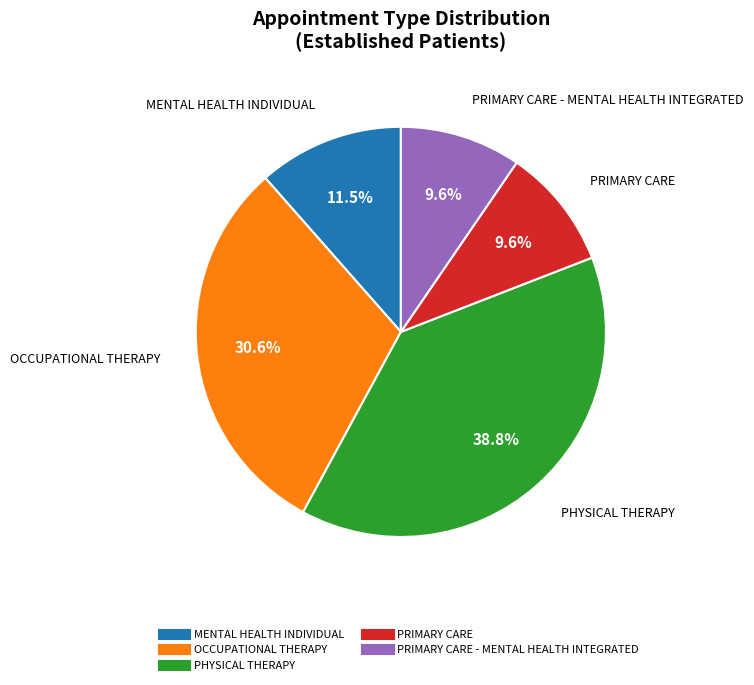

Does any single category account for the majority?

No